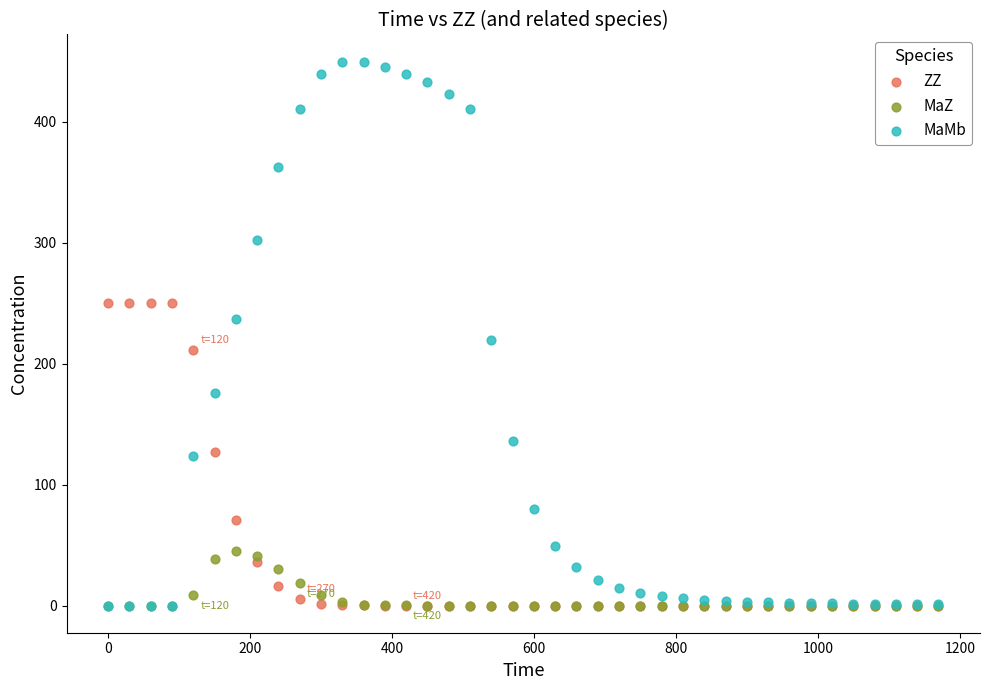

What are all the series names shown in the legend?

ZZ, MaZ, MaMb